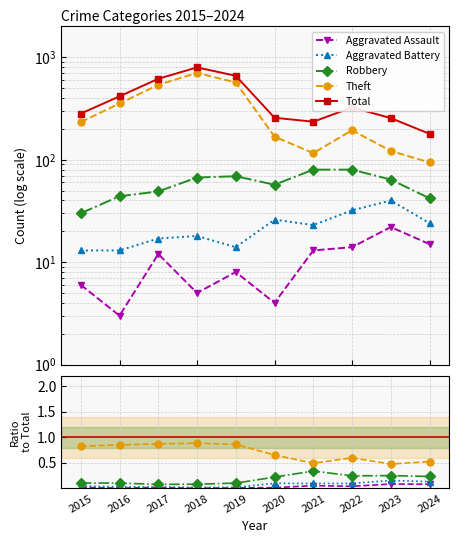

What is the total value across all series at 2019?

661.0